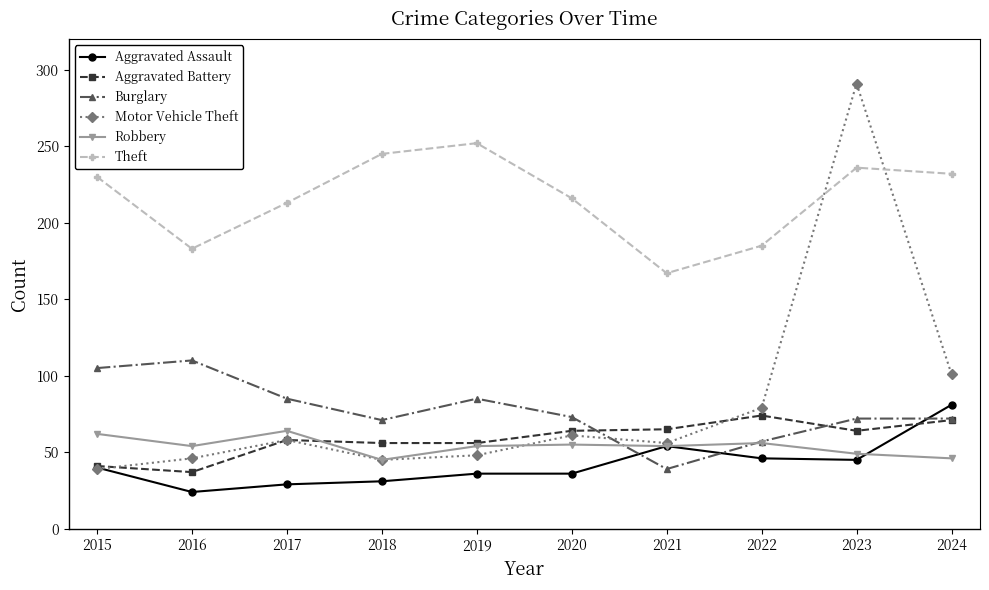

Read the Theft value at 2023, to the nearest 10.

240